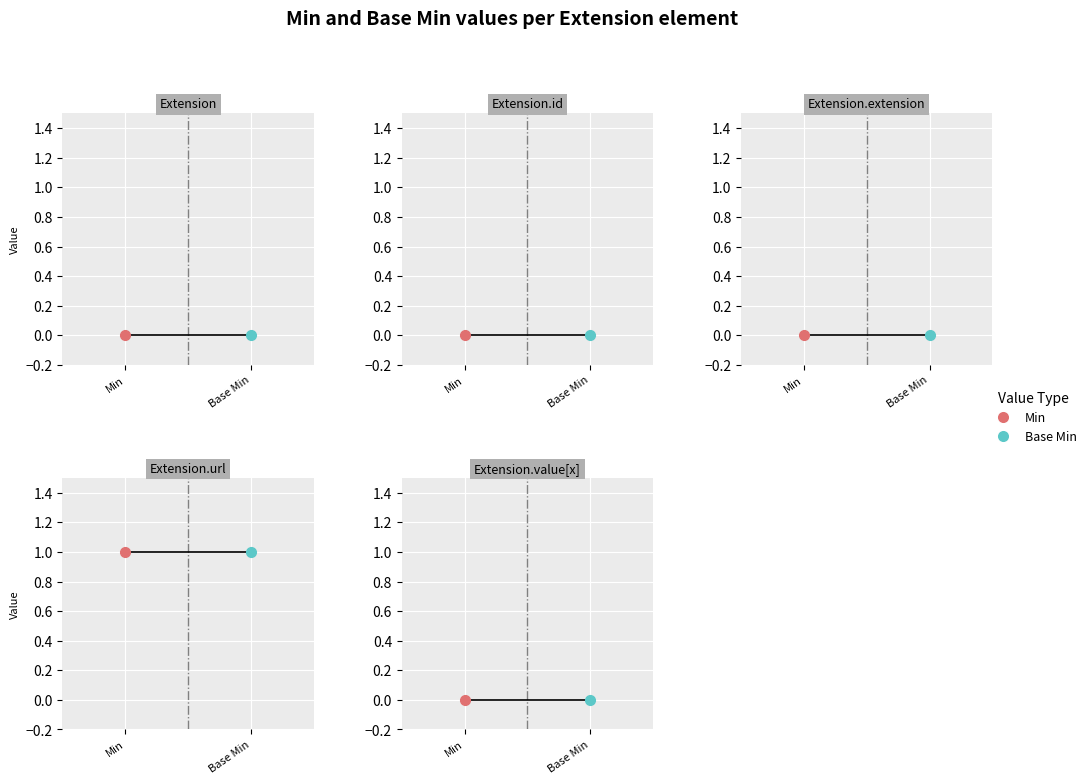

At which category is the sum across all series the highest?

Extension.url